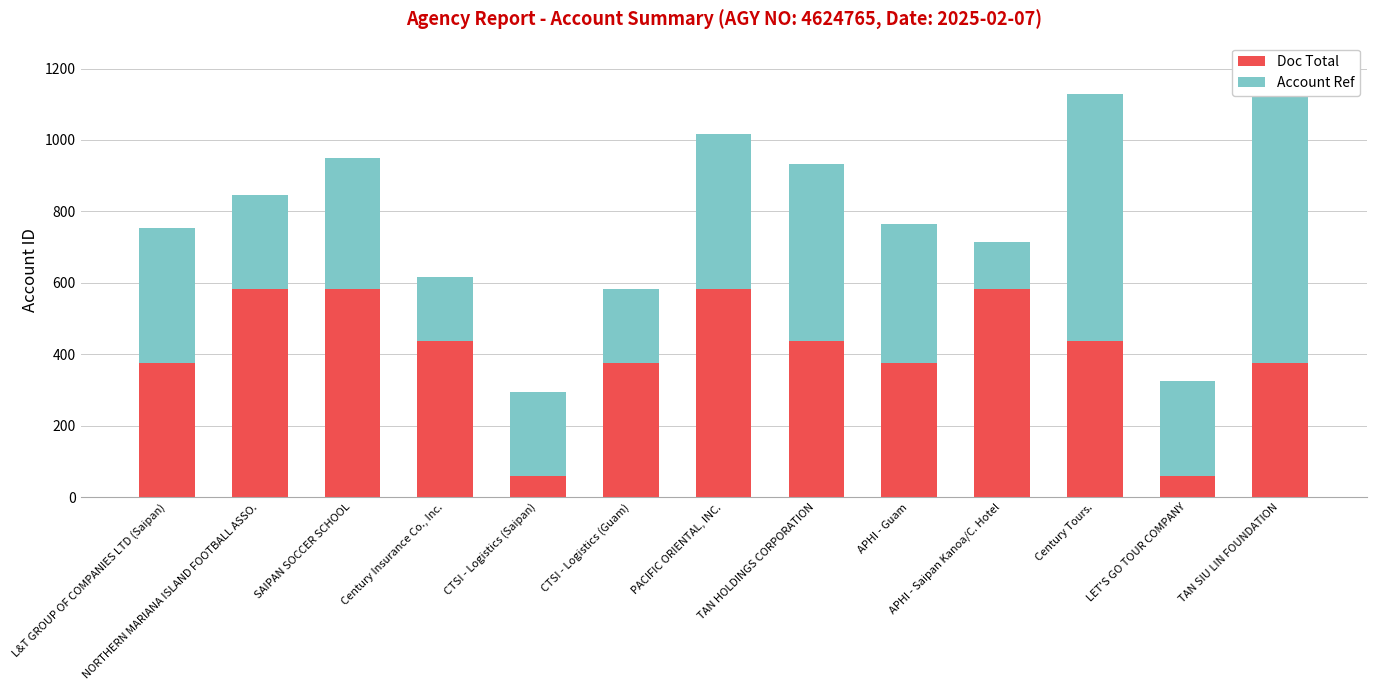

What is the value of the Account Ref bar at the 9th from the left?

390